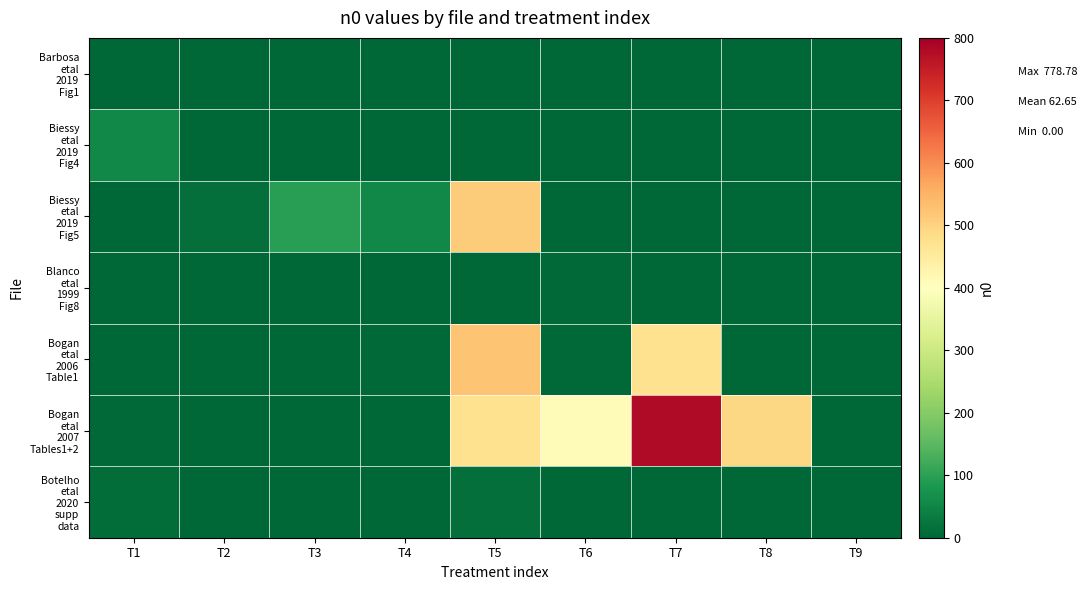

Which series changed the most between T2 and T8?

Bogan etal 2007 Tables1+2